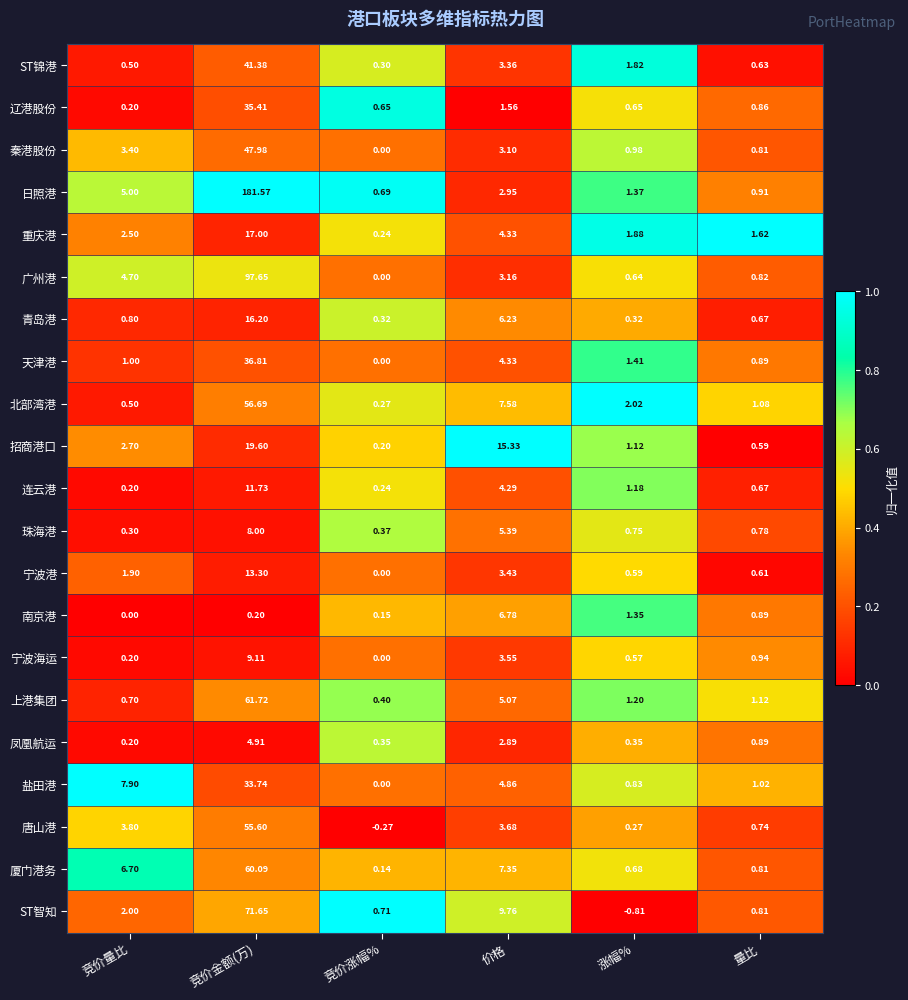

Which series has the largest total across all categories?

日照港